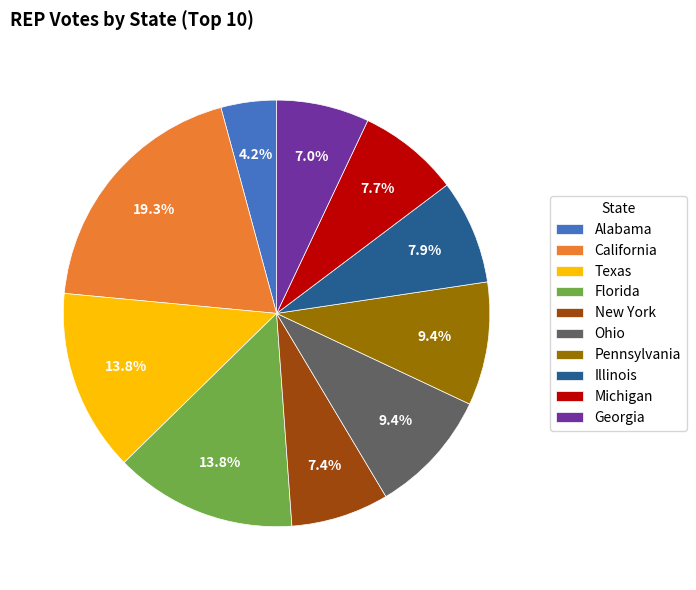

What is the largest slice in the pie chart?

California